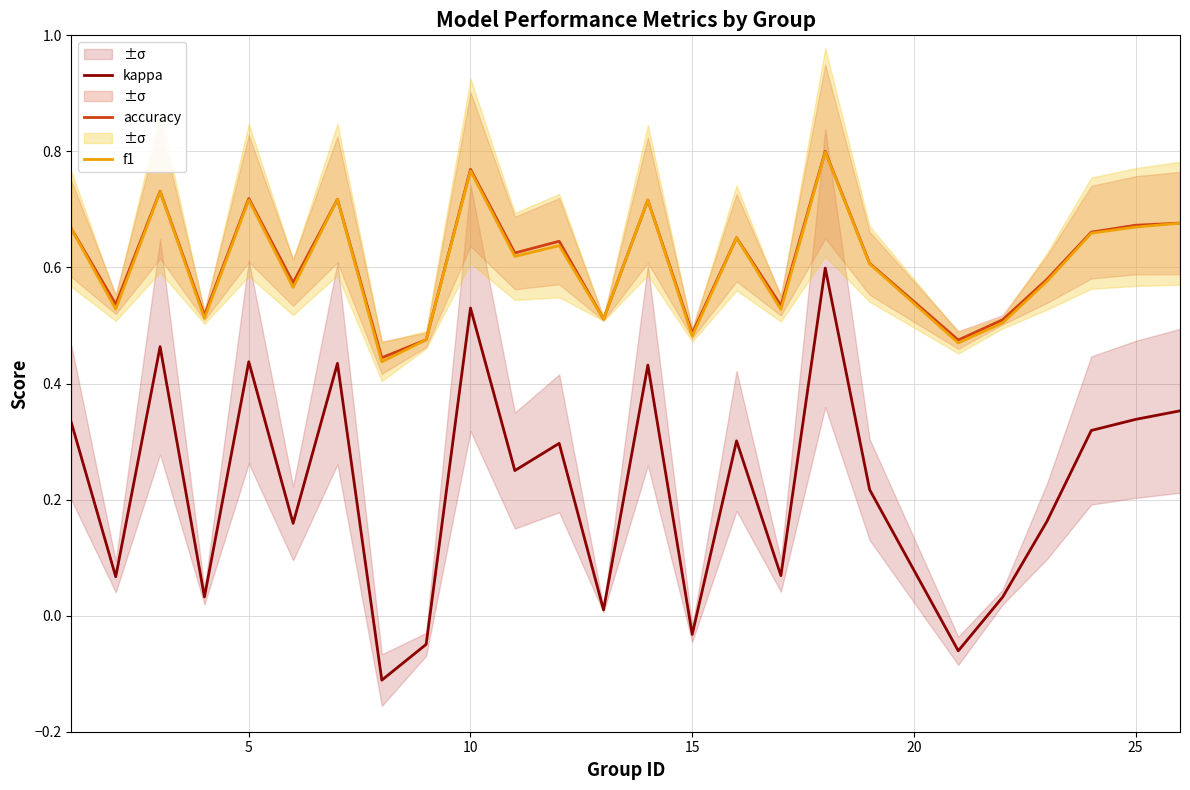

Which series has the largest total across all categories?

accuracy